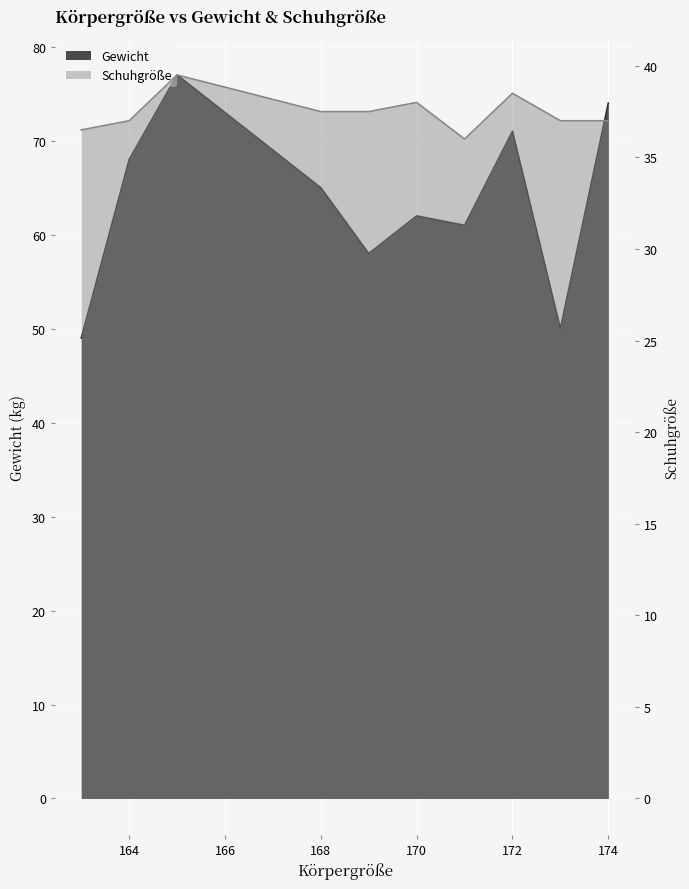

Which series has the largest range (max minus min)?

Gewicht